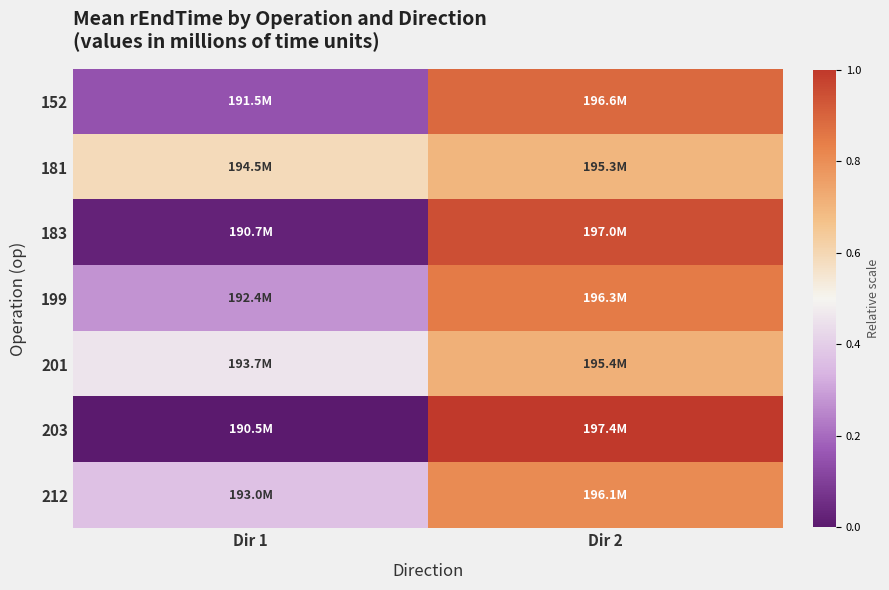

At how many categories does at least one series exceed 0?

2